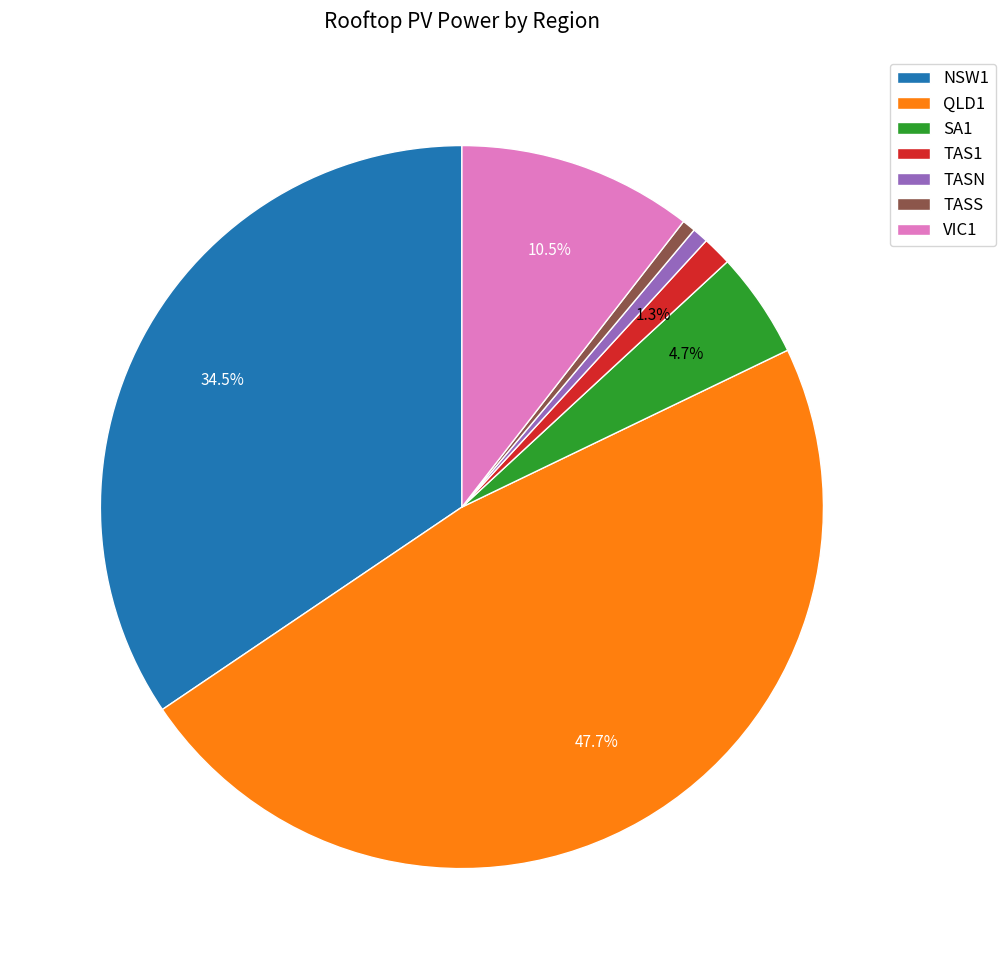

Count the number of slices in the pie.

7